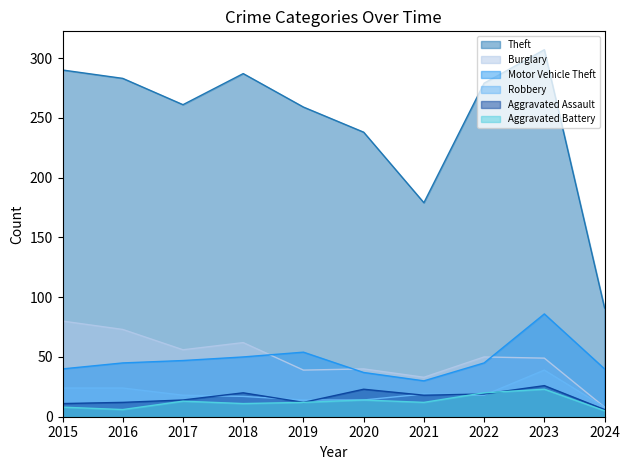

Where does the Aggravated Assault series first go above 18?

2018